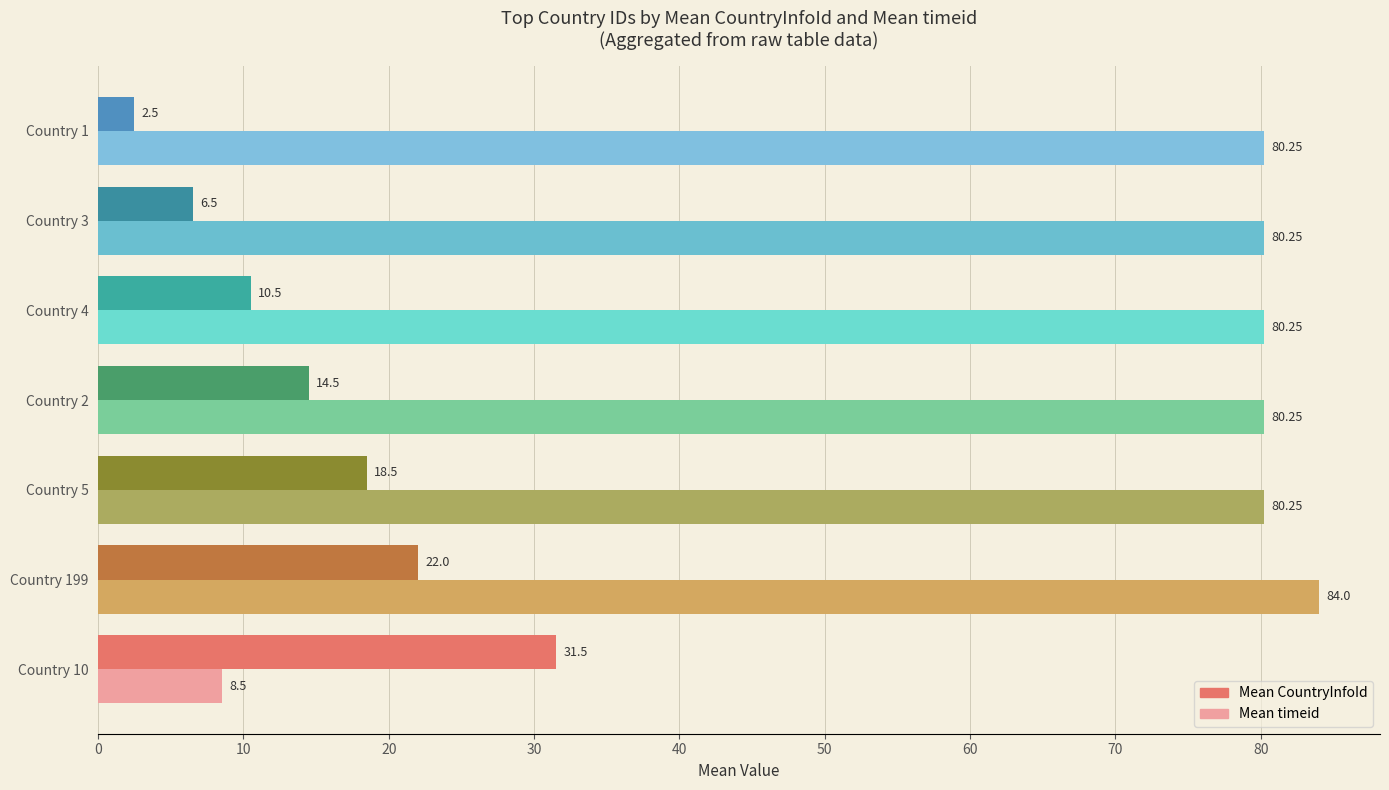

List the series in order of their overall mean, lowest first.

Mean CountryInfoId, Mean timeid